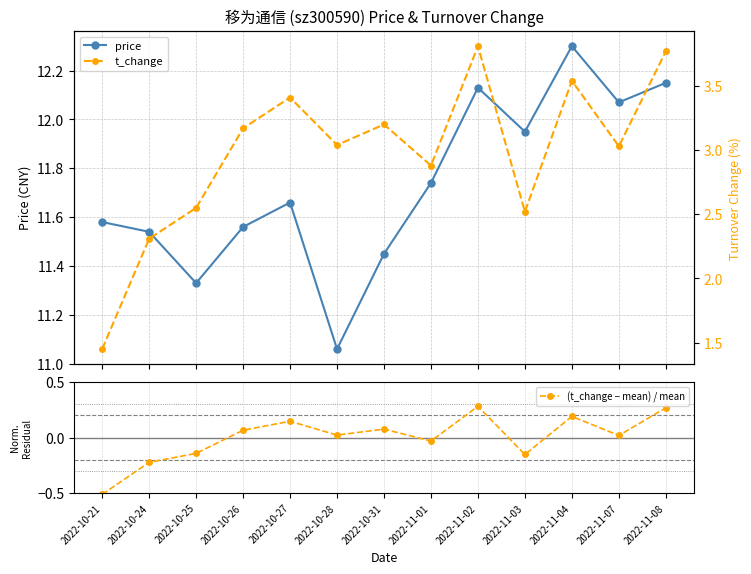

What is the spread (max minus min) of values at 2022-10-28?

11.0